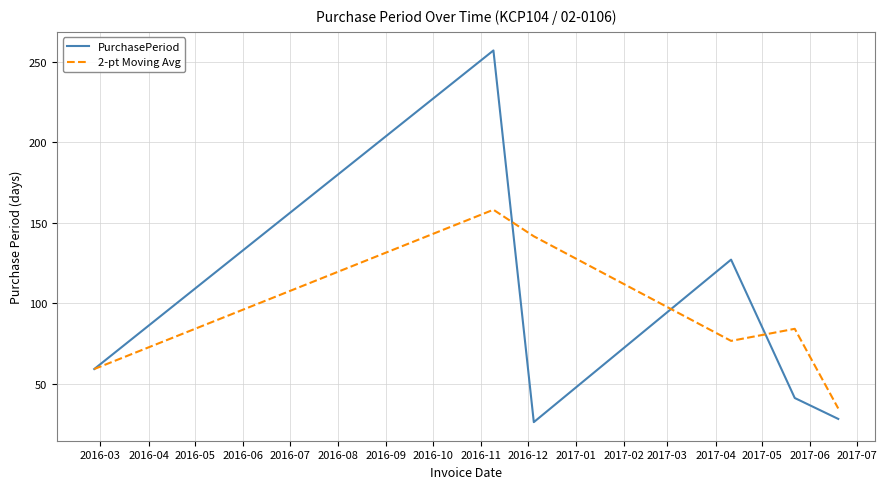

How many interior local peaks does the 2-pt Moving Avg series have?

2